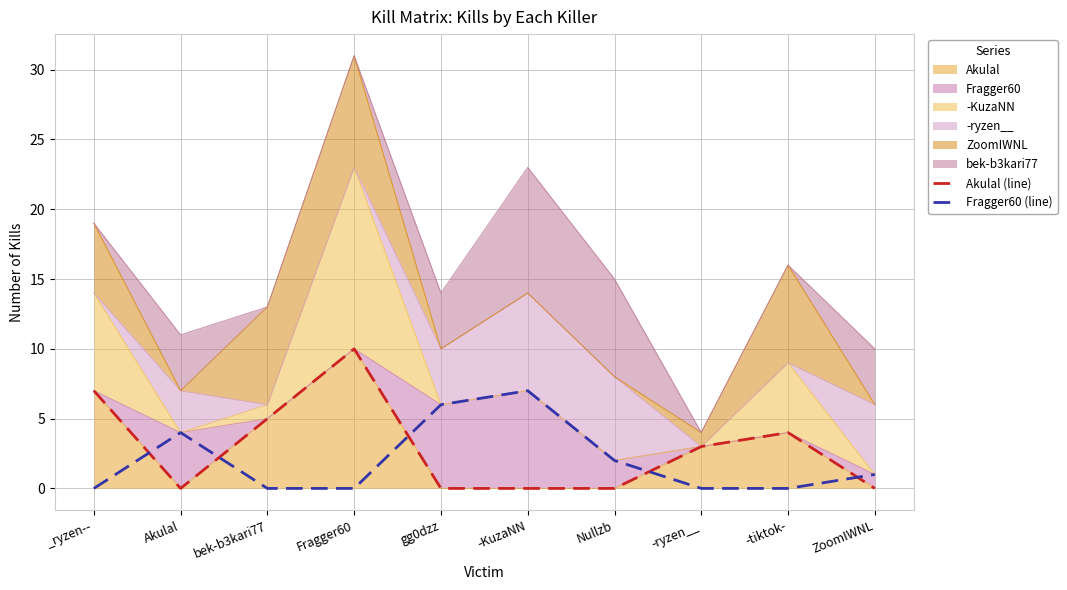

How many lines are shown in the chart?

2